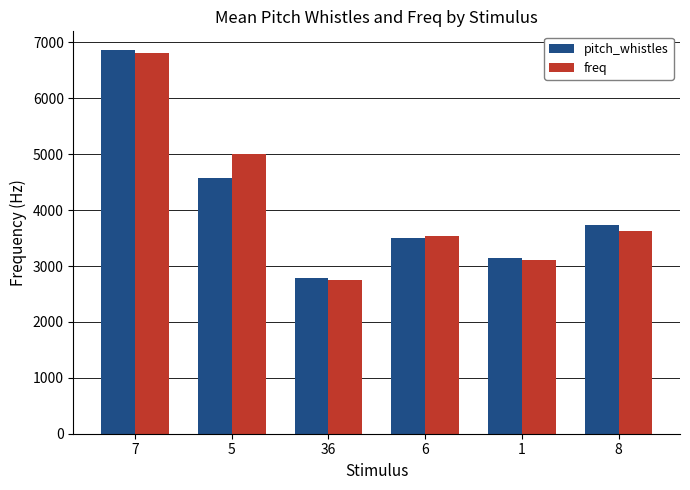

What is the difference between the freq values at 6 and 36?

775.2